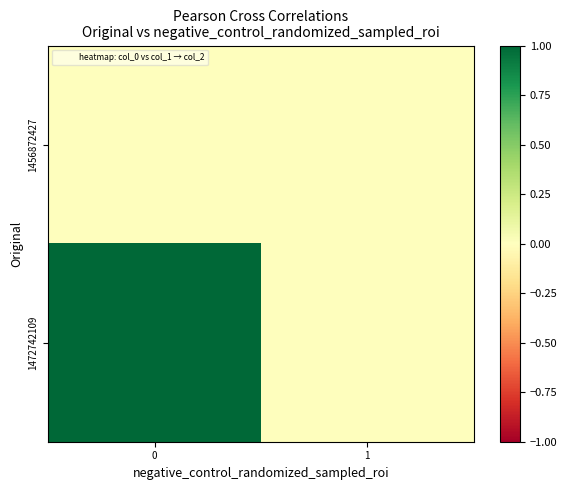

List the series in order of their overall mean, lowest first.

1456872427, 1472742109